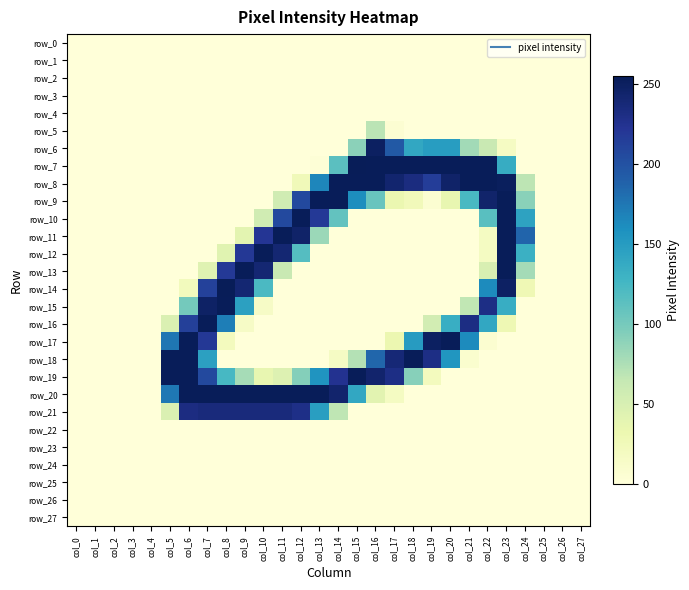

True or false: row_15 has a value of -143 at col_19.

False